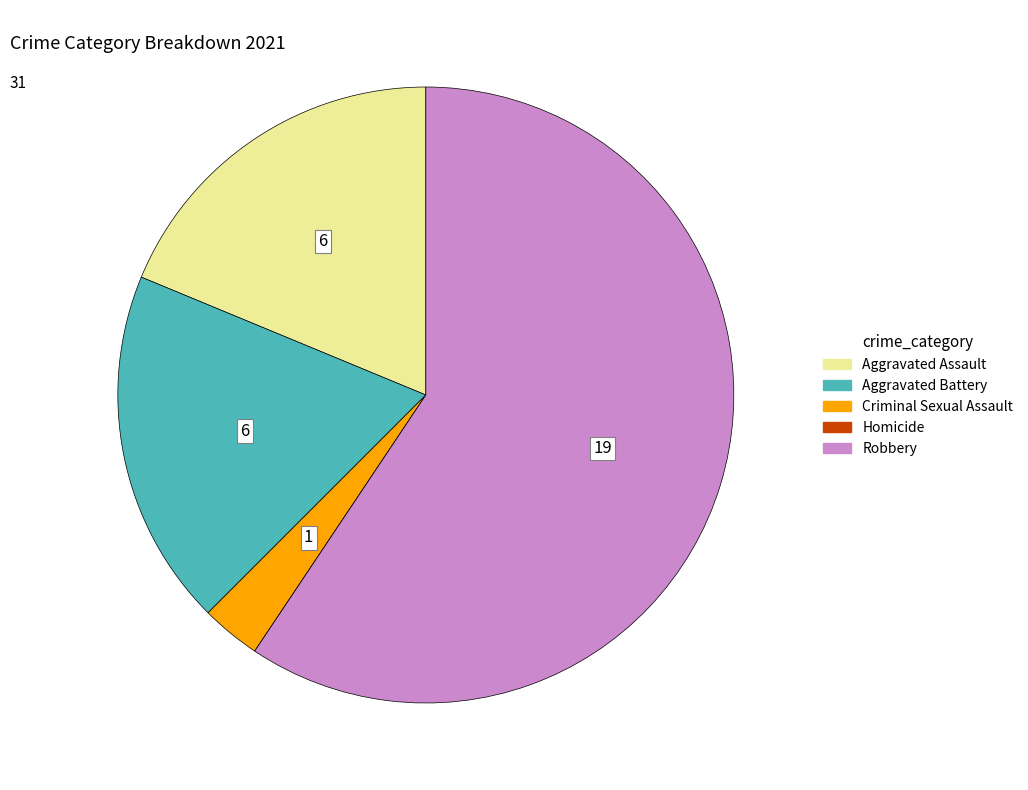

Which category accounts for the majority?

Robbery